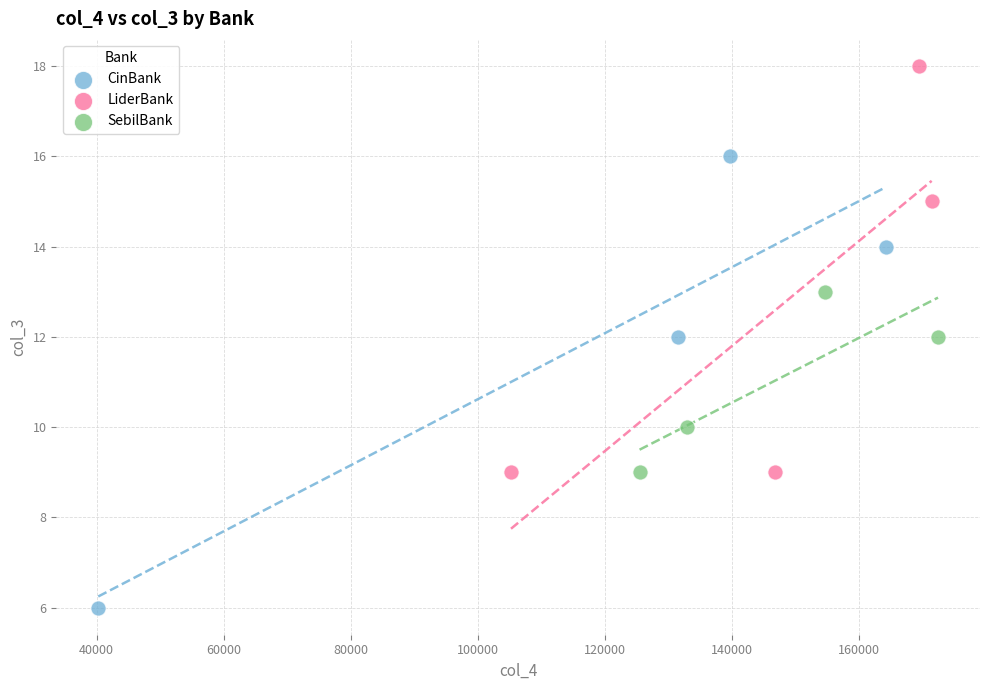

Which series contains the lowest Y value?

CinBank